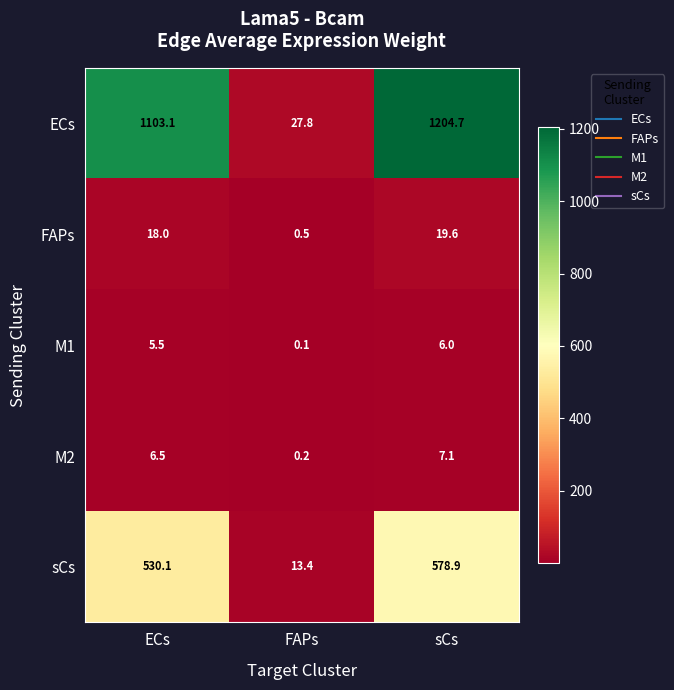

Is it true that M1 equals 6.0 at sCs?

True